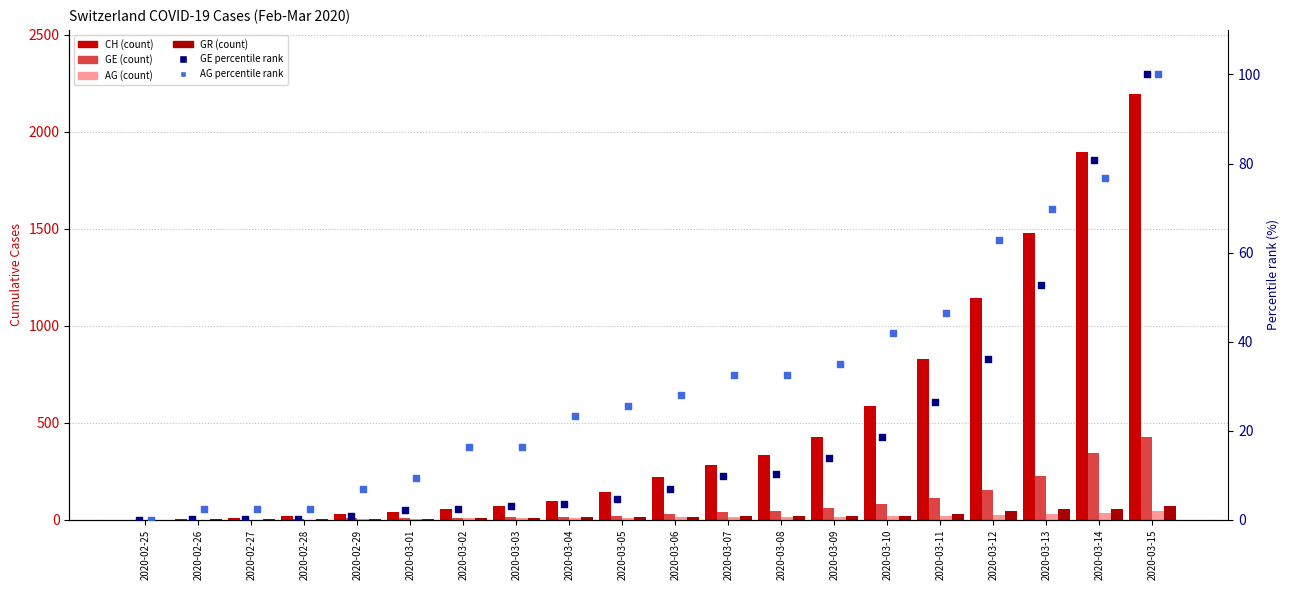

At how many categories does at least one series exceed 995?

4